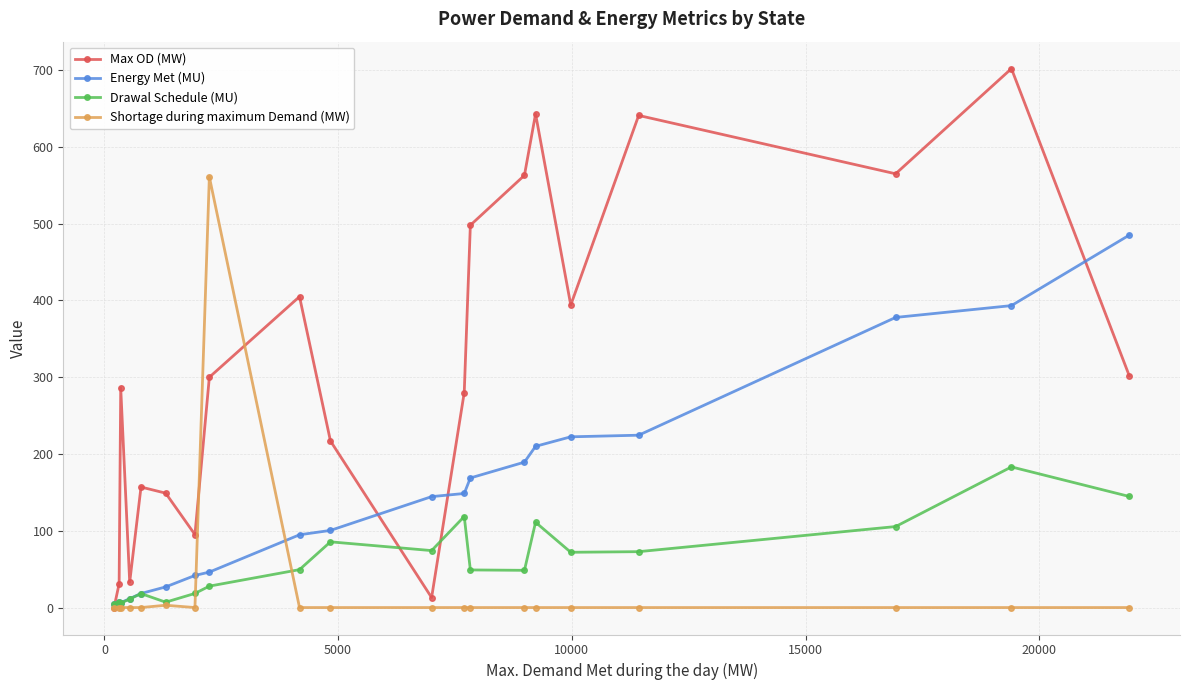

At how many categories does at least one series exceed 431?

8